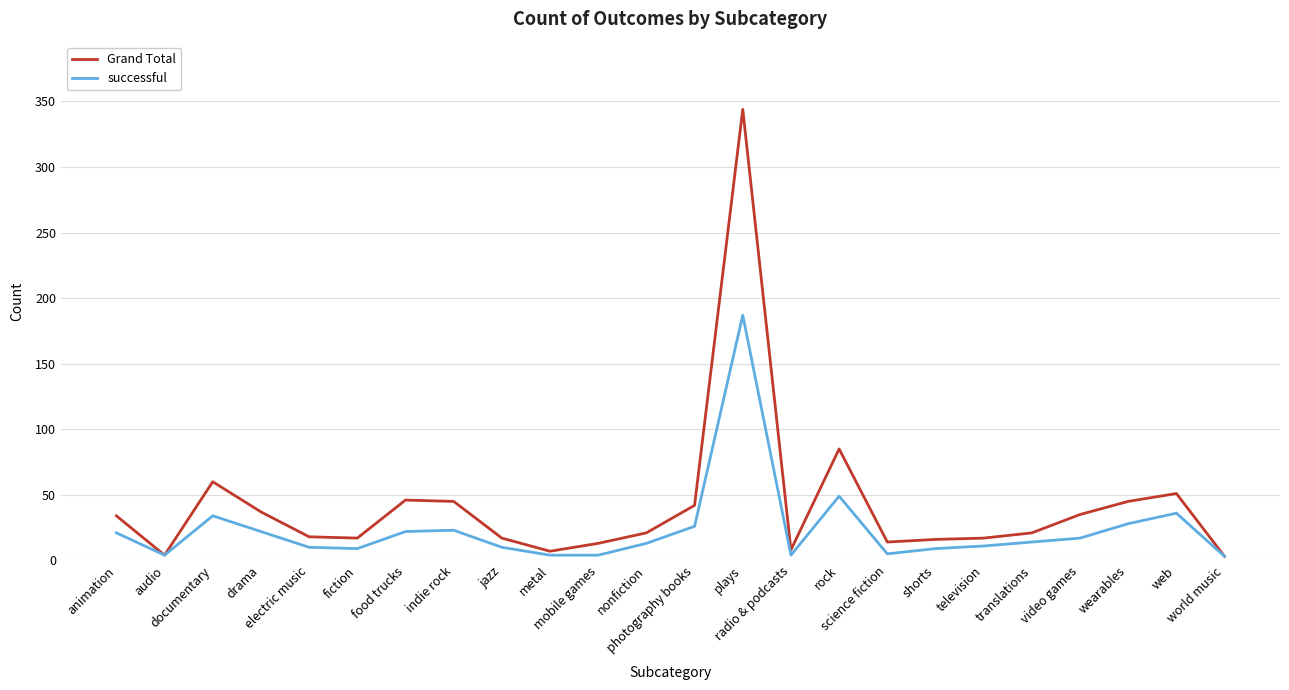

What is the sum of all Grand Total values?

1000